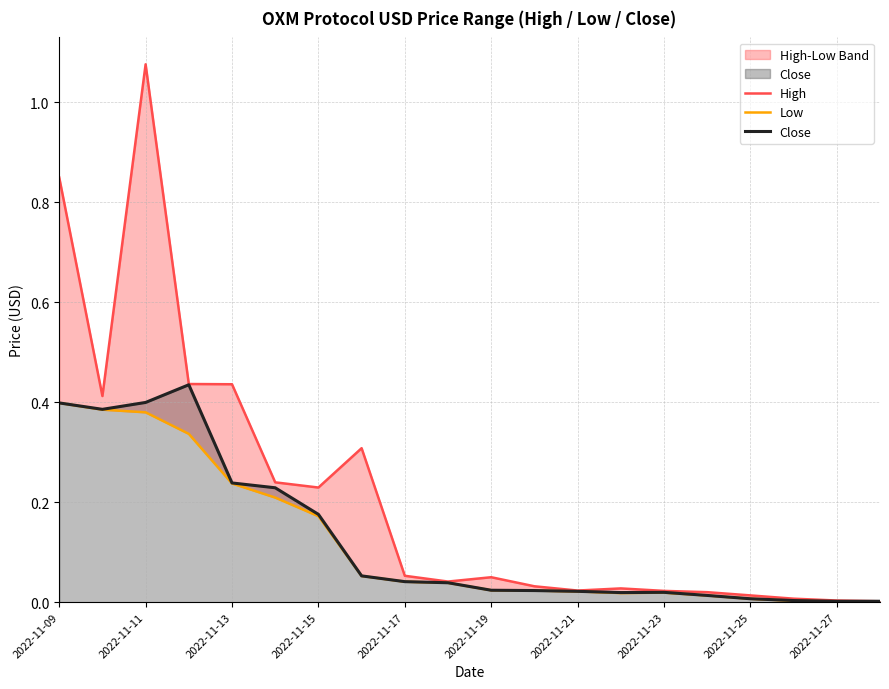

True or false: Close has a value of 0.6 at 2022-11-09.

False